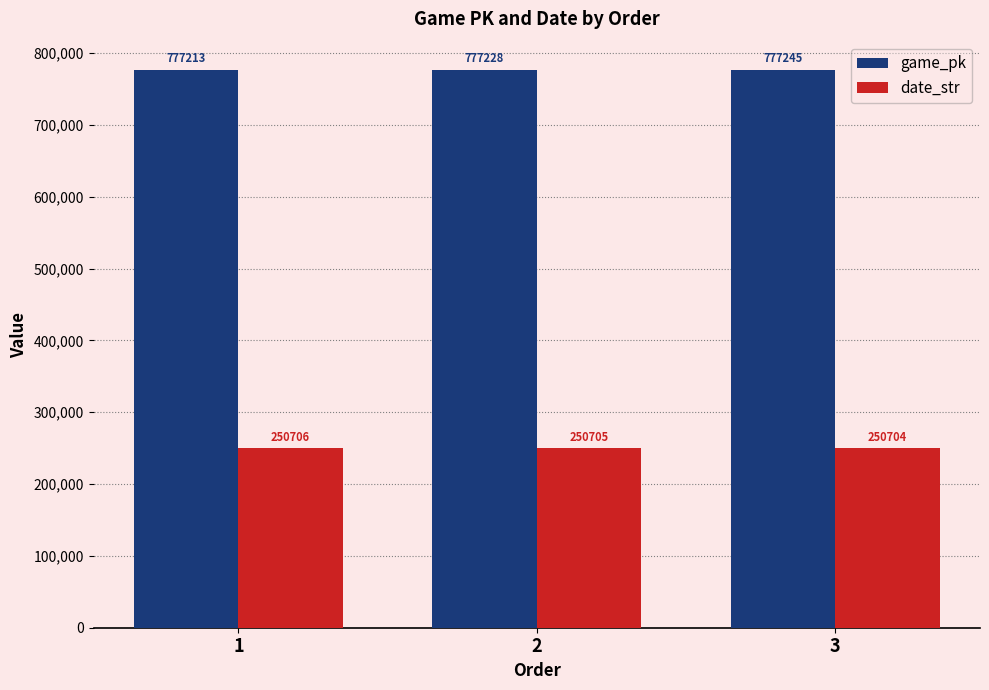

How many data points does each series have?

3